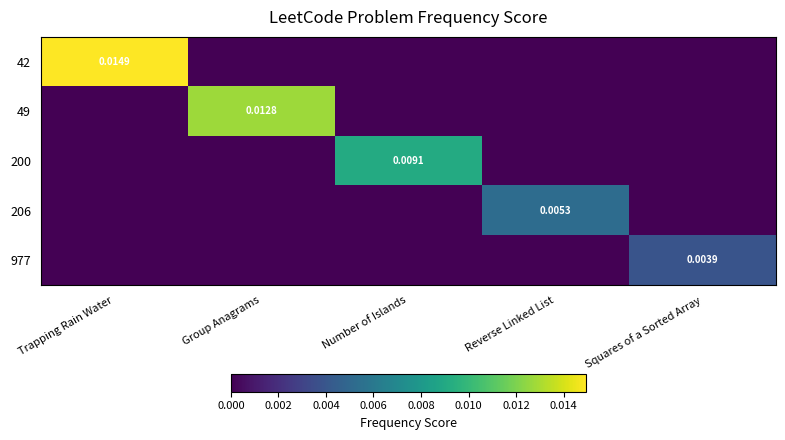

How many values in 42 are above zero?

1